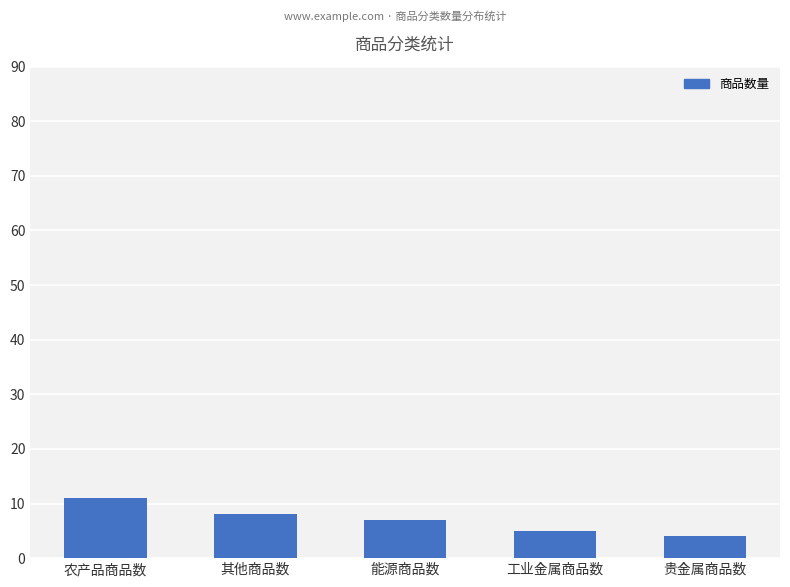

Where does the data first go above 7?

农产品商品数